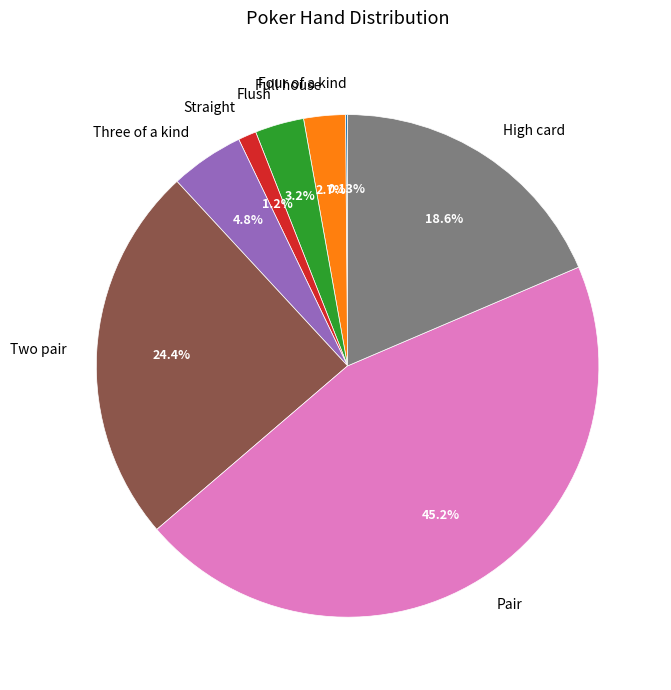

Is it true that Three of a kind is 5% of the pie?

True